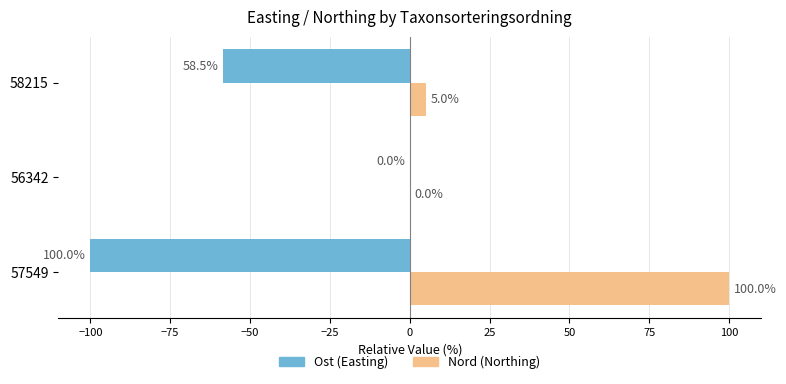

Which category has the highest value in the Nord (Northing) series?

57549